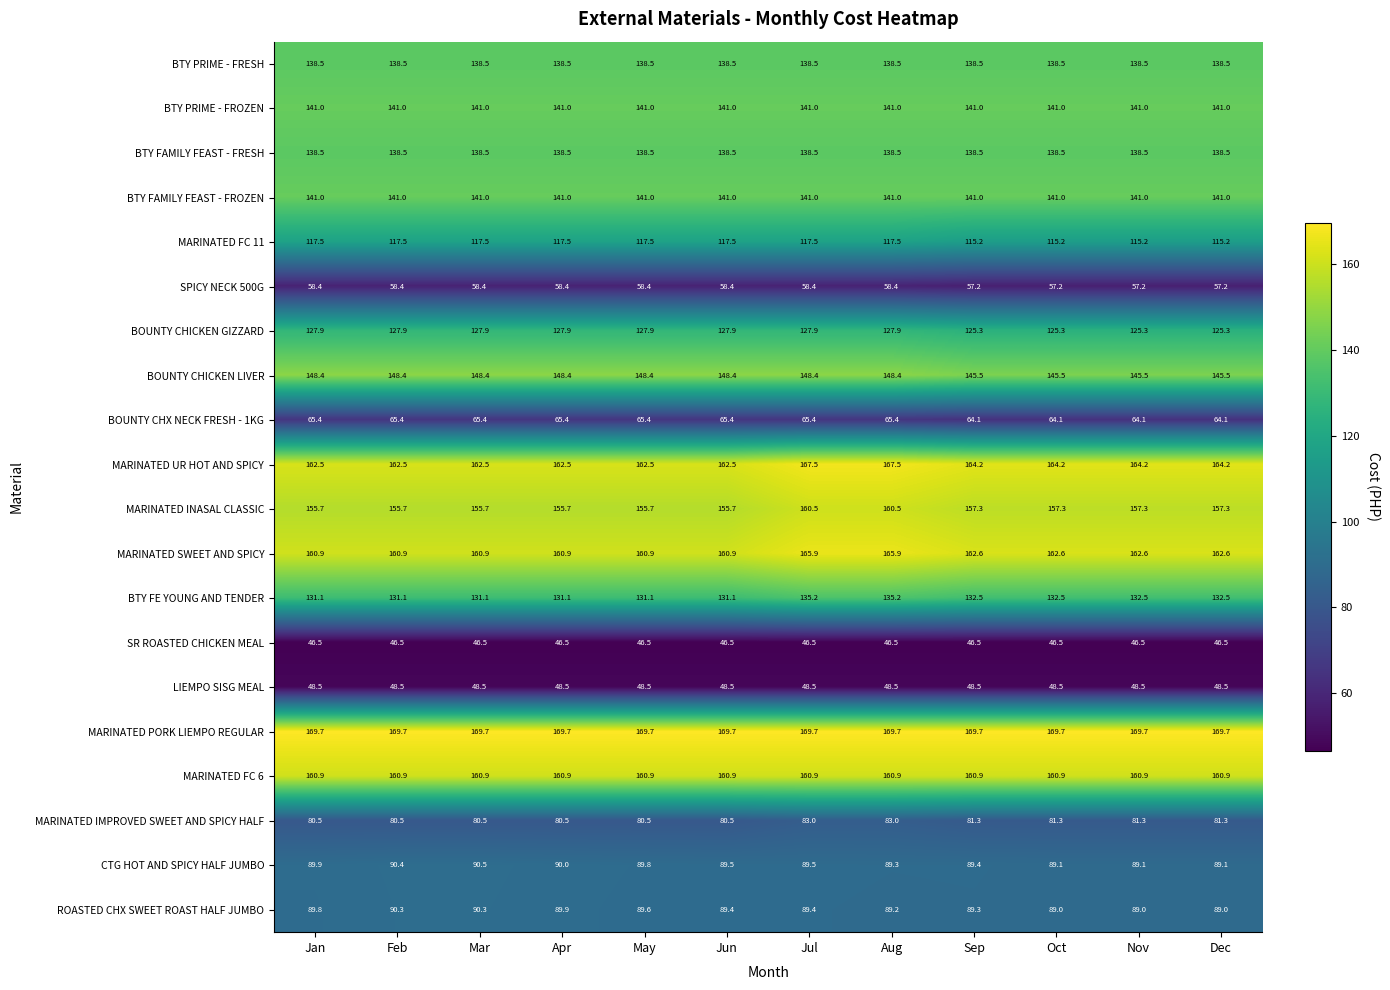

What is the difference between the maximum and minimum values in the SPICY NECK 500G series?

1.2